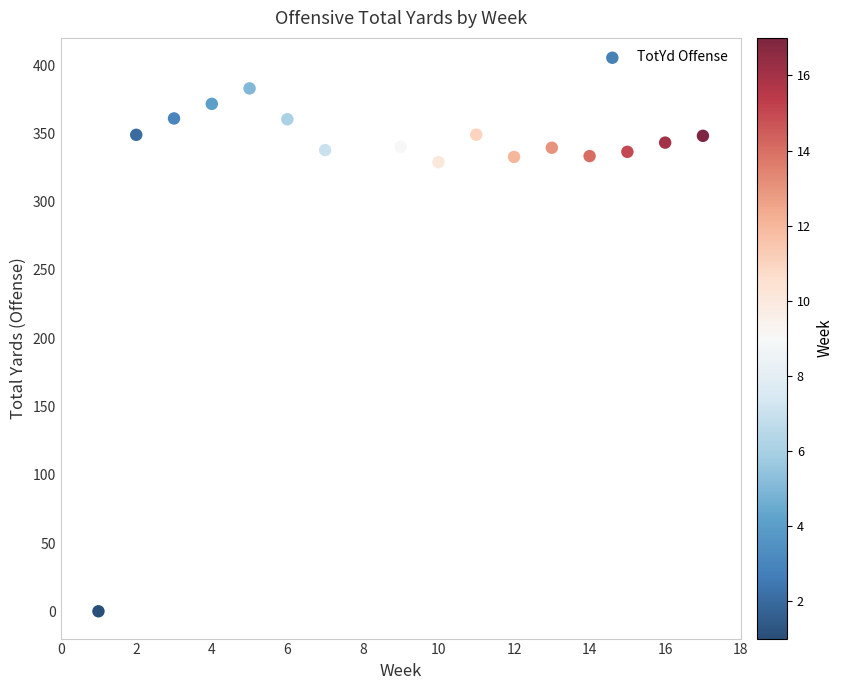

What is the range of Y values (max minus min)?

383.0